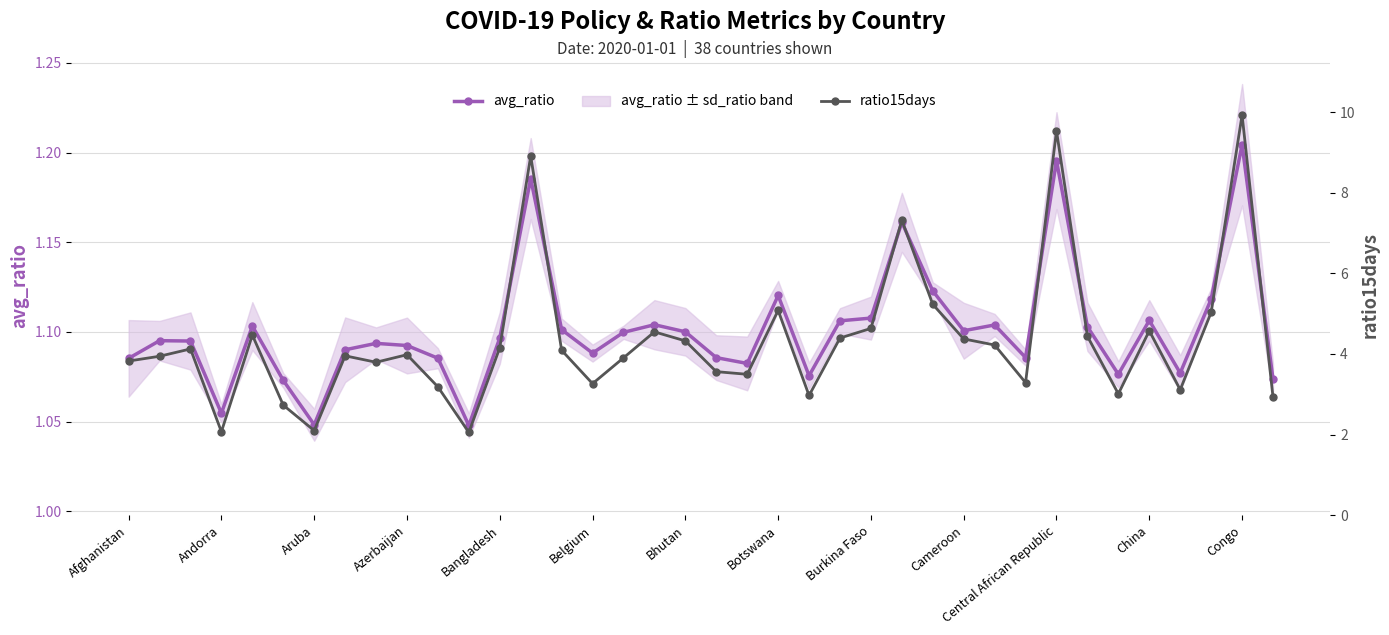

Which series changed the most between Andorra and 37?

ratio15days